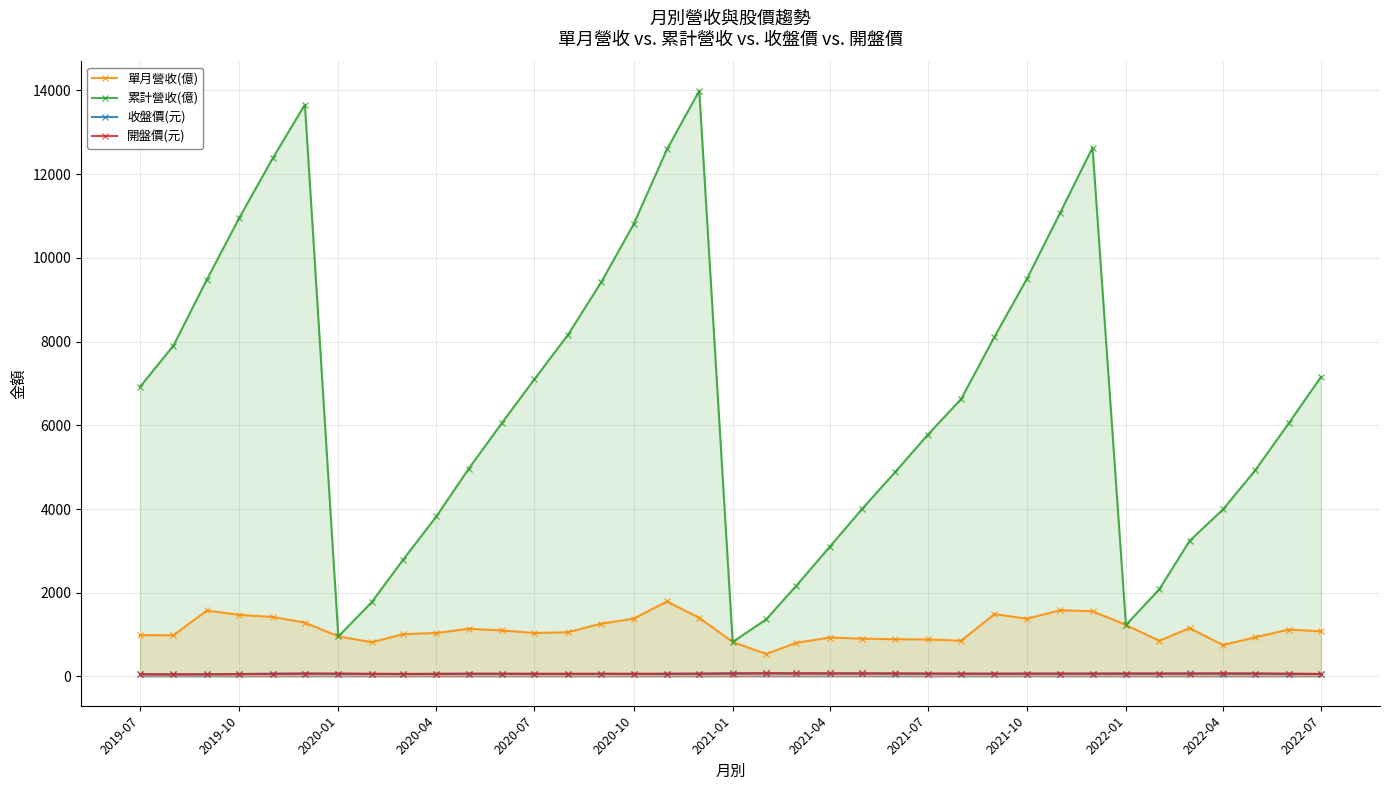

True or false: 開盤價(元) has more than 1 interior local peaks.

True